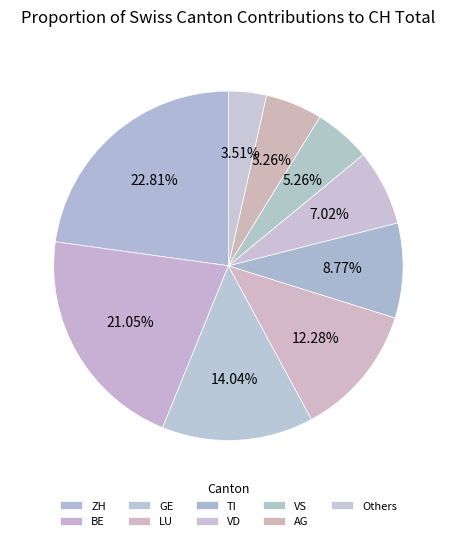

How many slices are in this pie chart?

9